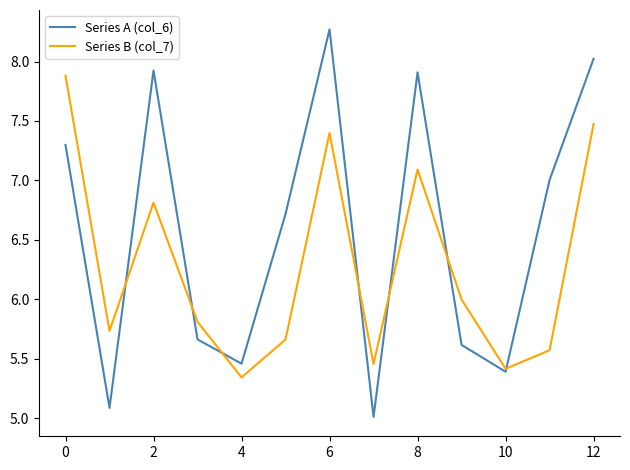

Which series has the largest range (max minus min)?

Series A (col_6)